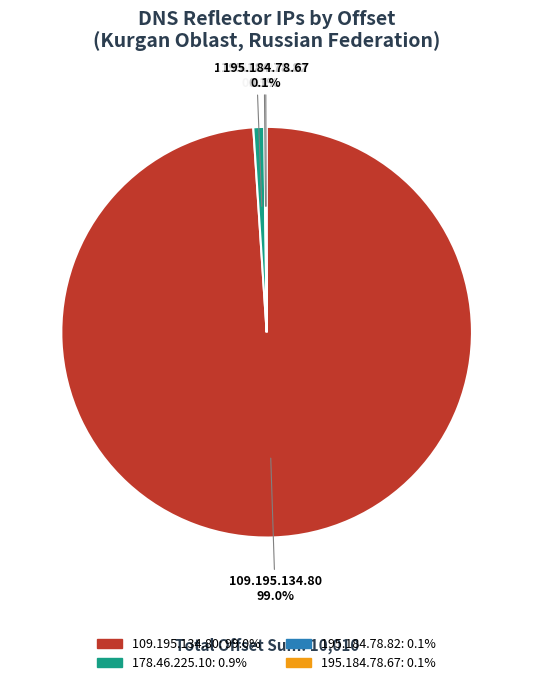

To the nearest percent, what is the difference between the largest and smallest slice percentages?

99%